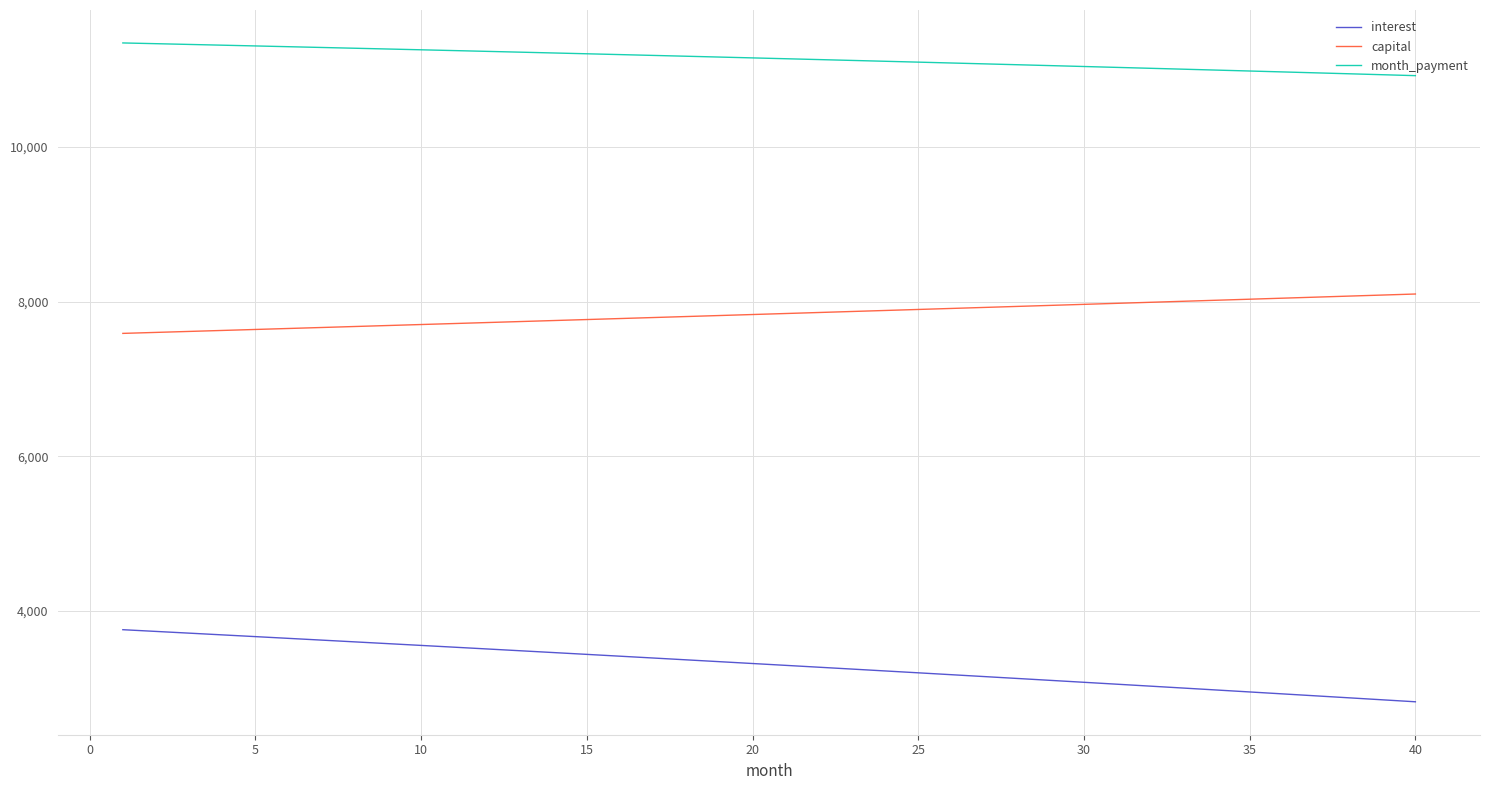

Rank the series by their maximum value, from highest to lowest.

month_payment, capital, interest